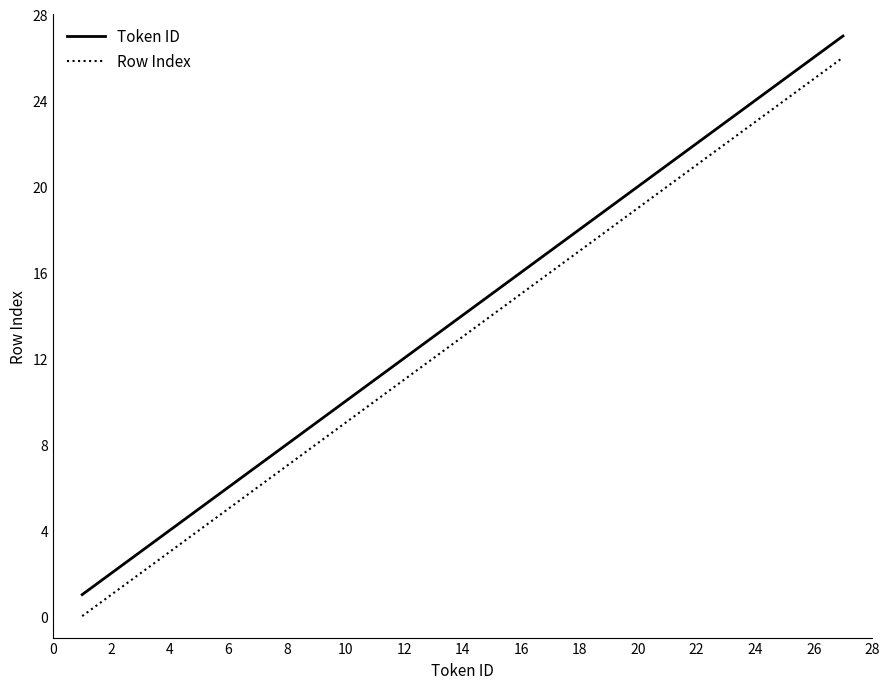

True or false: Token ID and Row Index intersect in this chart.

False